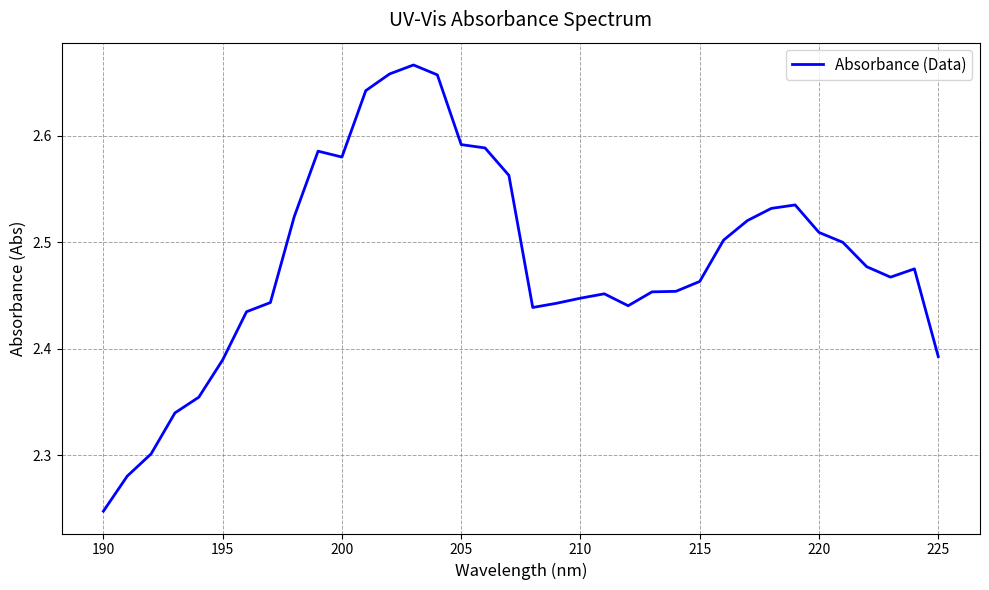

At which category does the chart reach its minimum across all series?

190